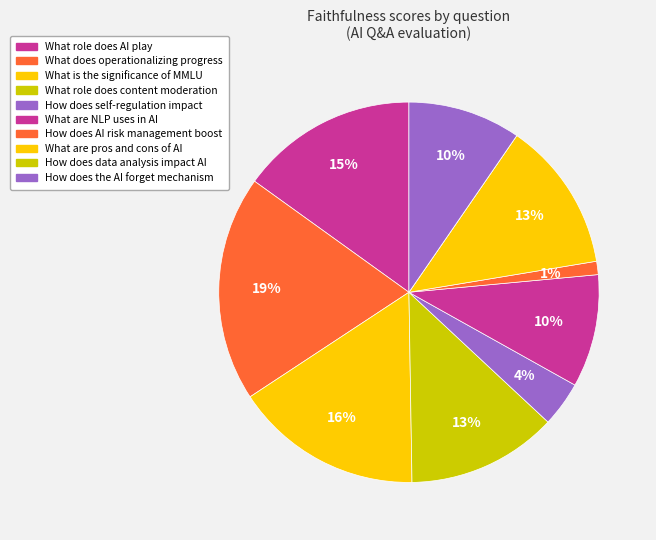

True or false: What is the significance of MMLU accounts for 22% of the total.

False